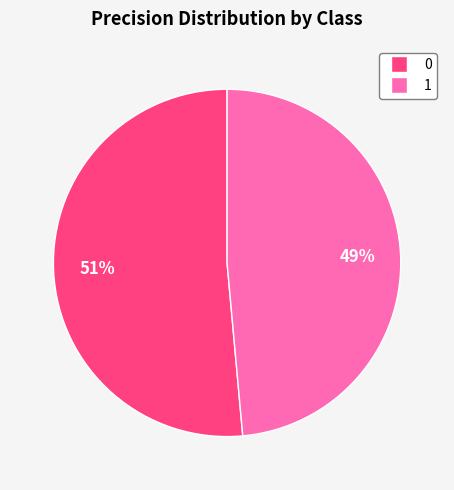

Does any single category account for the majority?

Yes